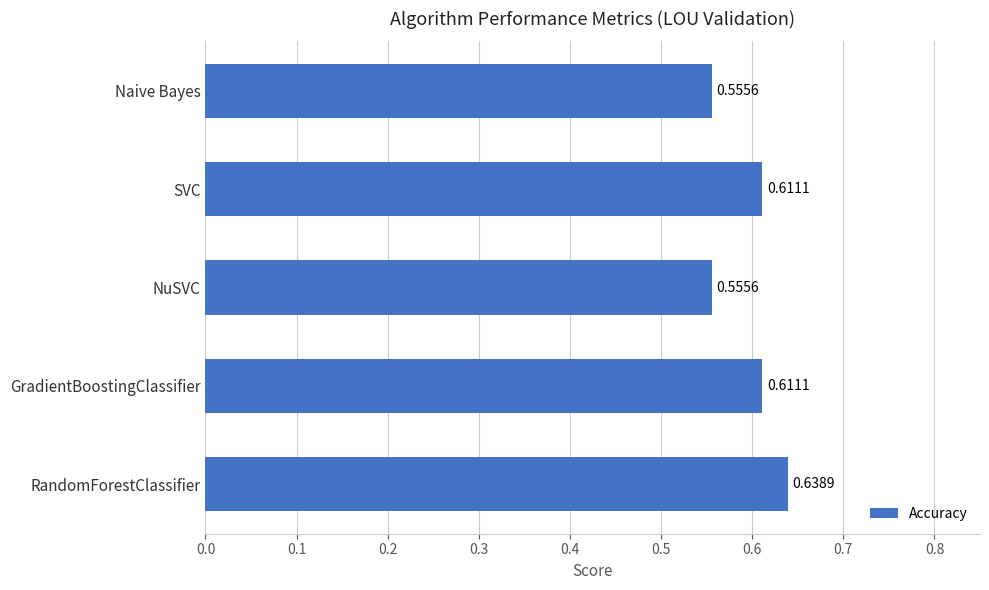

What is the difference between the maximum and second lowest values?

0.1